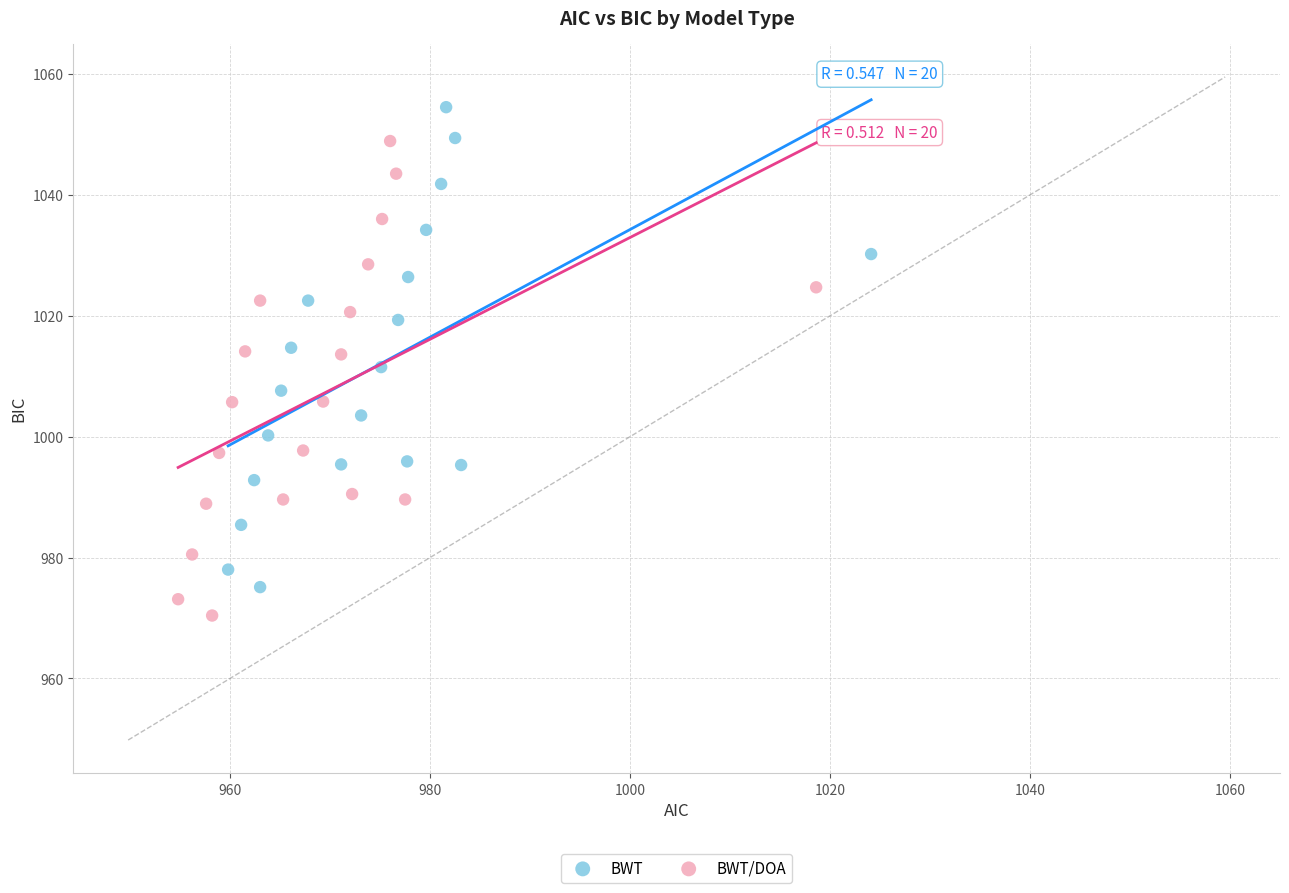

Which series has the largest Y range (max minus min)?

BWT